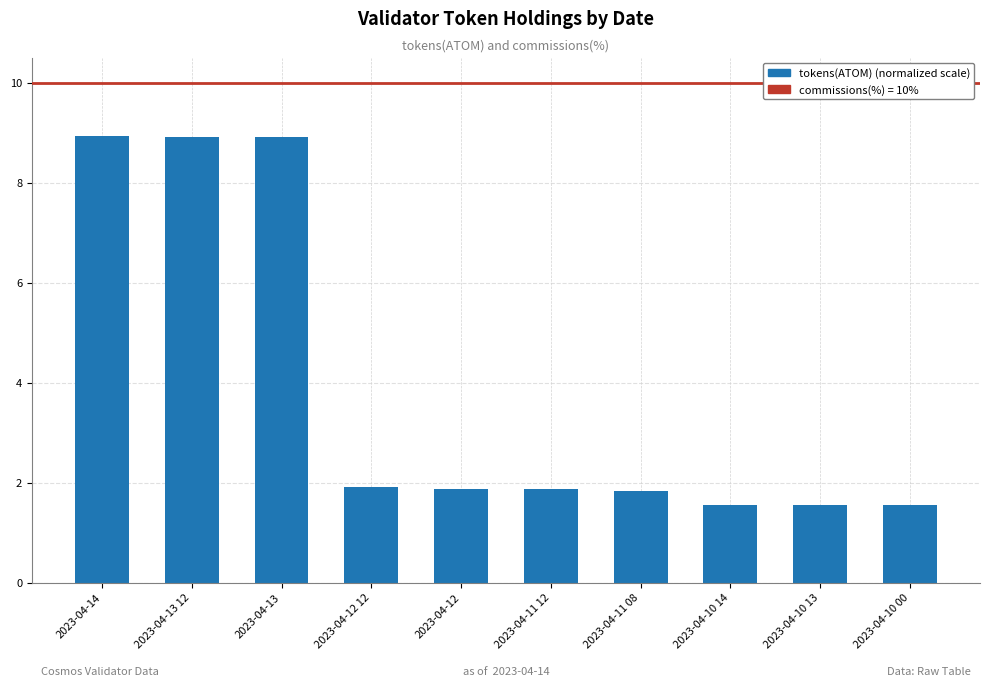

What value does the data have at 2023-04-11 12?

1.9